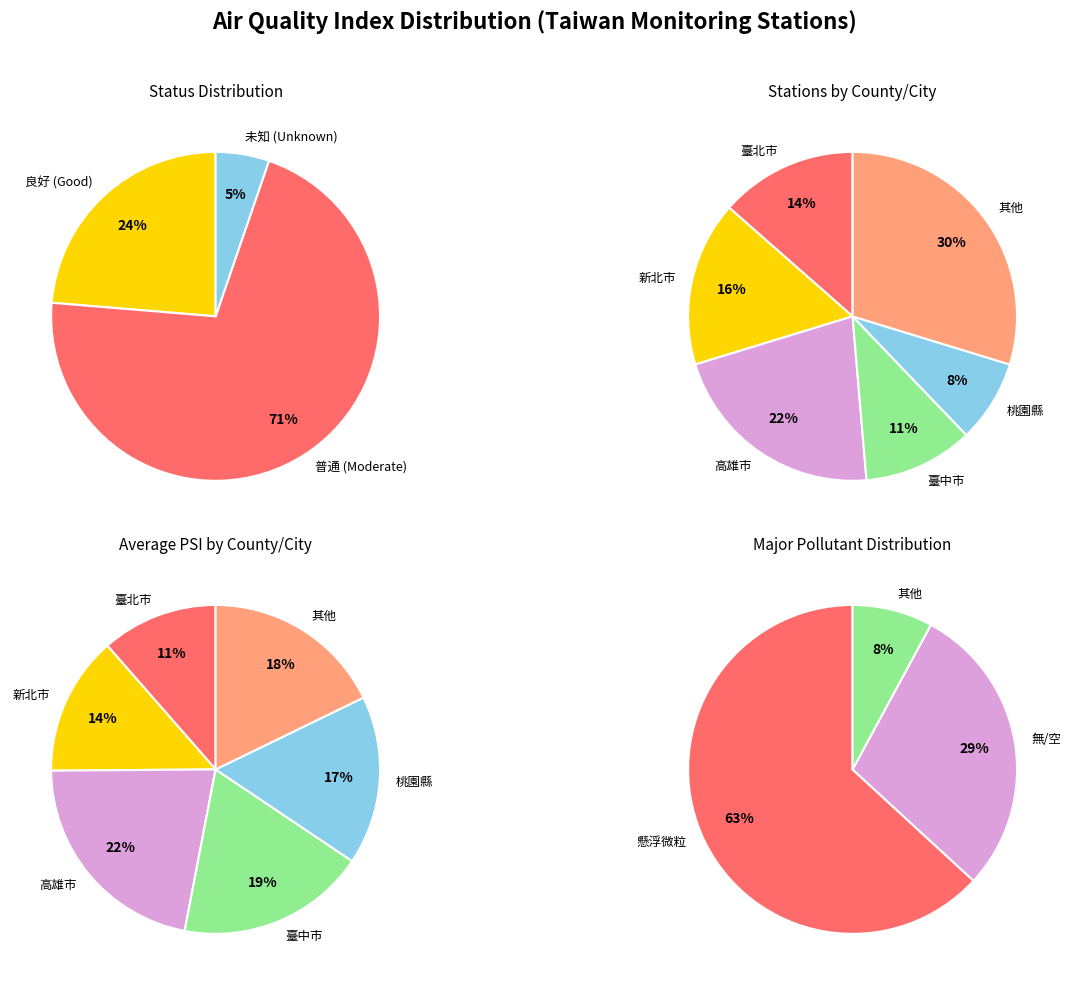

To the nearest percent, what is the combined percentage of  and 普通?

76%